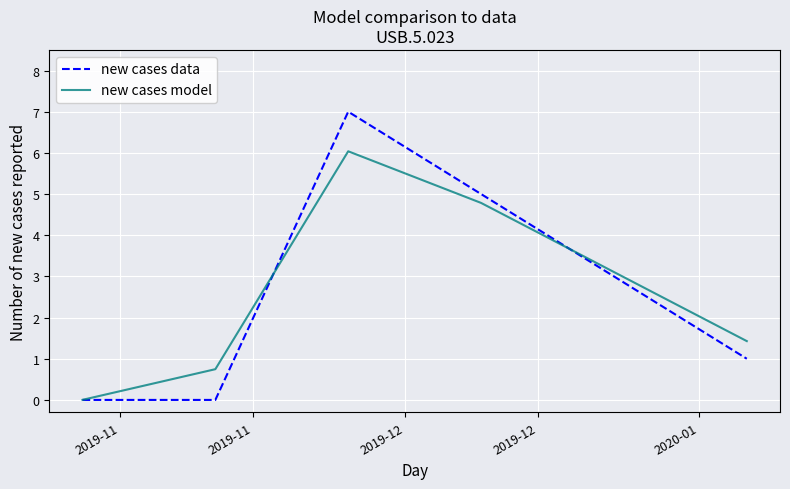

What is the maximum value for new cases model?

6.0